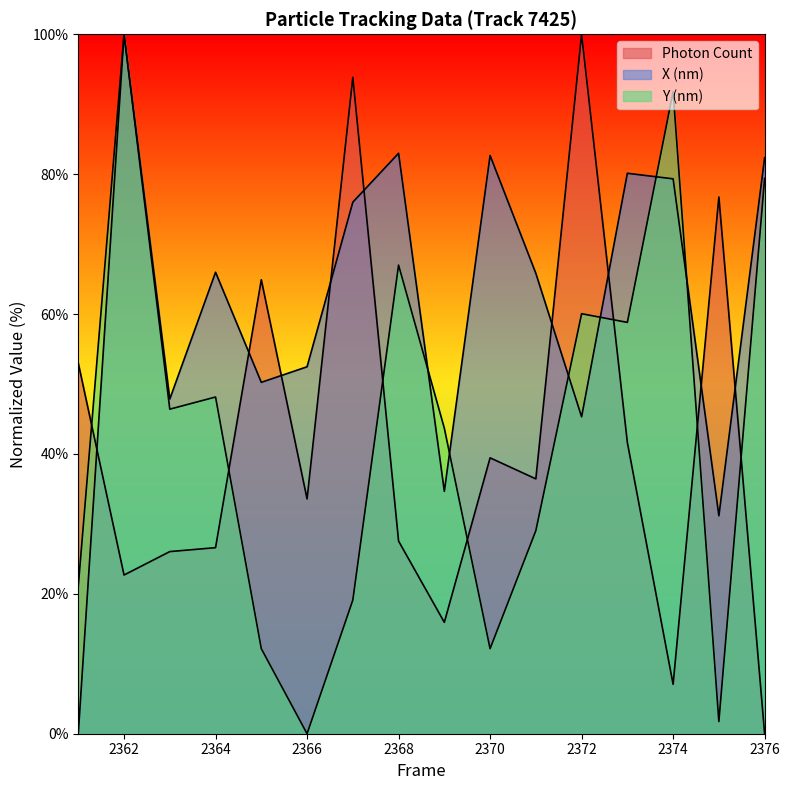

At which category does the chart reach its peak across all series?

2372